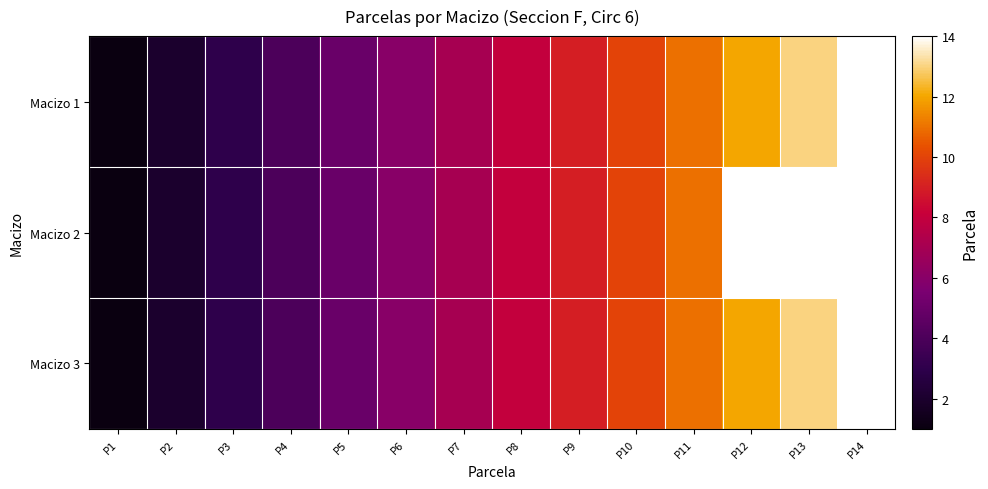

Which series has the largest range (max minus min)?

Macizo 1